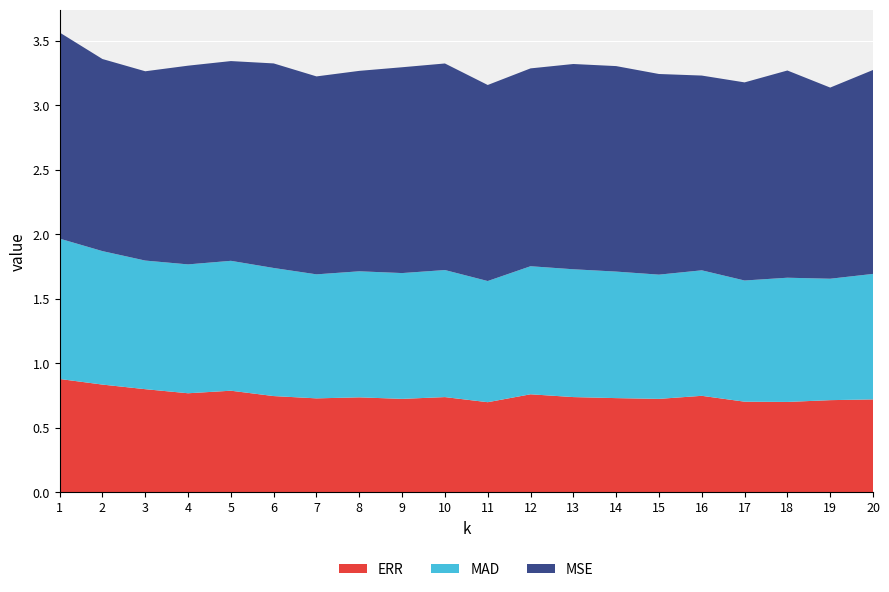

Reading right to left, what are all the values shown in this chart?

ERR: 20=0.7	19=0.7	18=0.7	17=0.7	16=0.7	15=0.7	14=0.7	13=0.7	12=0.8	11=0.7	10=0.7	9=0.7	8=0.7	7=0.7	6=0.7	5=0.8	4=0.8	3=0.8	2=0.8	1=0.9
MAD: 20=1.0	19=0.9	18=1.0	17=0.9	16=1.0	15=1.0	14=1.0	13=1.0	12=1.0	11=0.9	10=1.0	9=1.0	8=1.0	7=1.0	6=1.0	5=1.0	4=1.0	3=1.0	2=1.0	1=1.1
MSE: 20=1.6	19=1.5	18=1.6	17=1.5	16=1.5	15=1.6	14=1.6	13=1.6	12=1.5	11=1.5	10=1.6	9=1.6	8=1.6	7=1.5	6=1.6	5=1.5	4=1.5	3=1.5	2=1.5	1=1.6